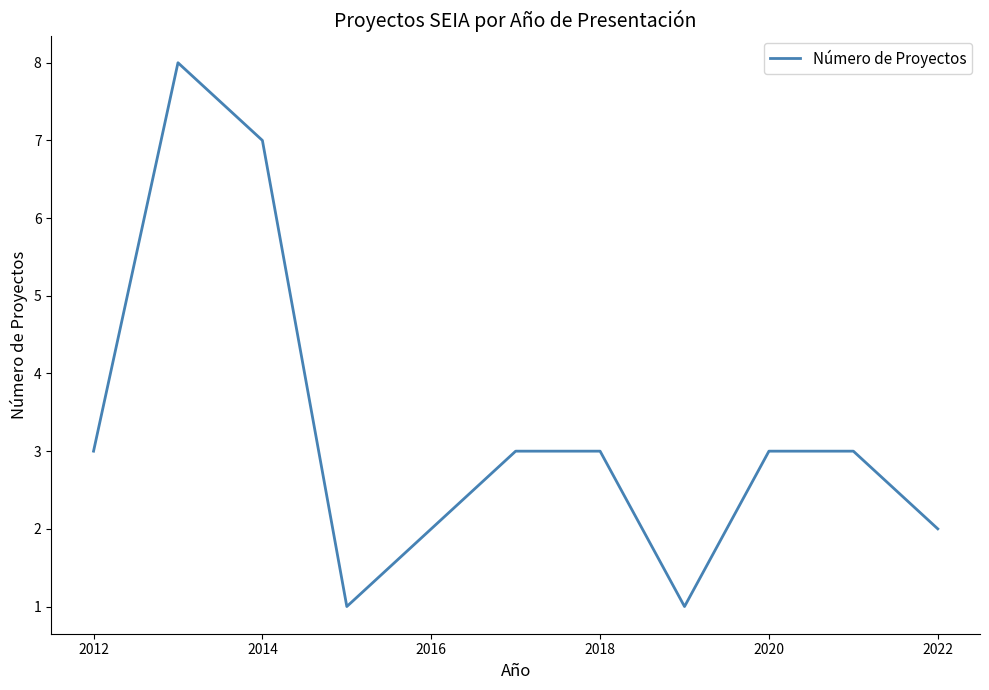

What is the sum of all values?

34